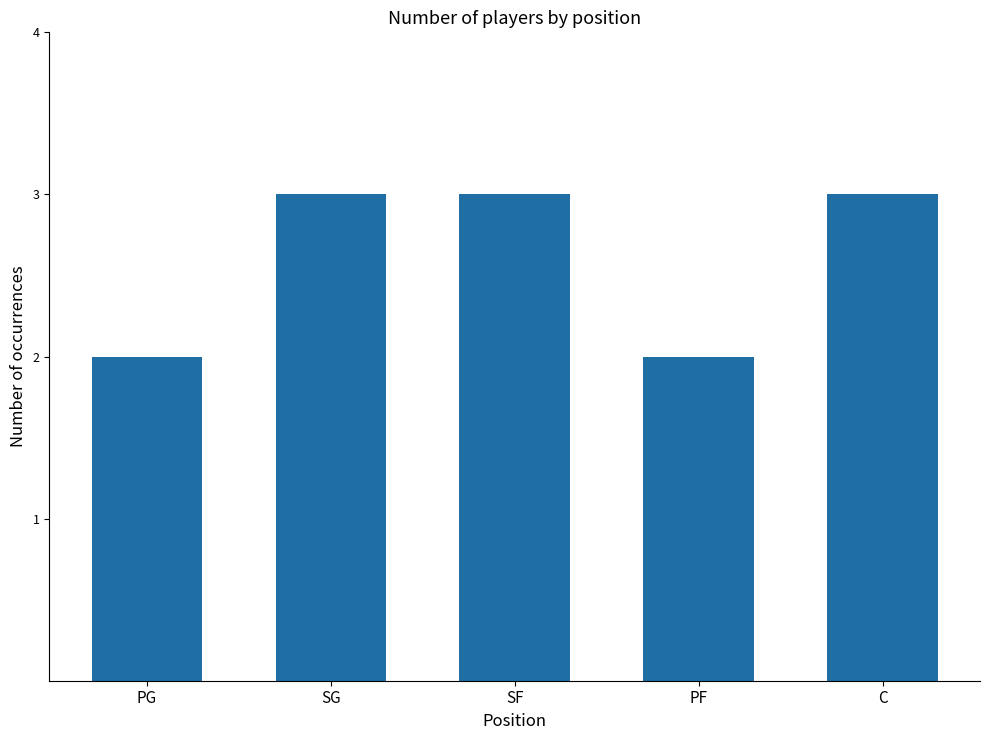

Read the value at PG.

2